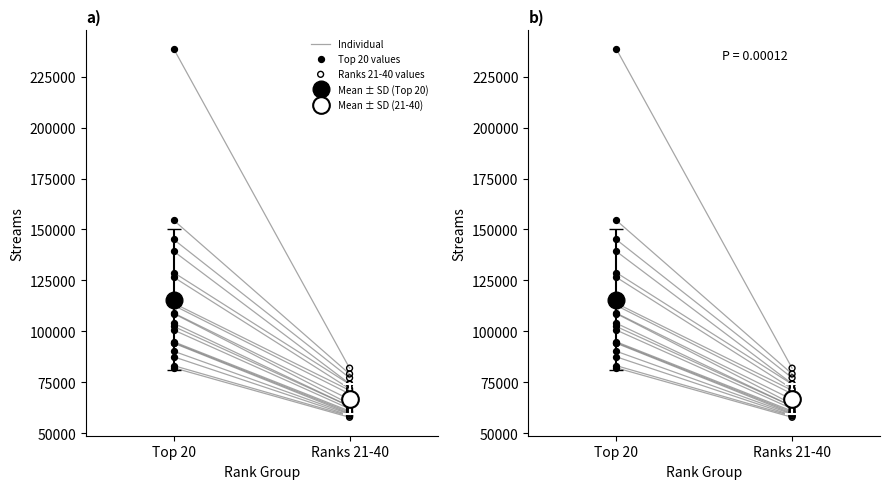

What is the ratio of the value at 11 to the value at 25?

1.4